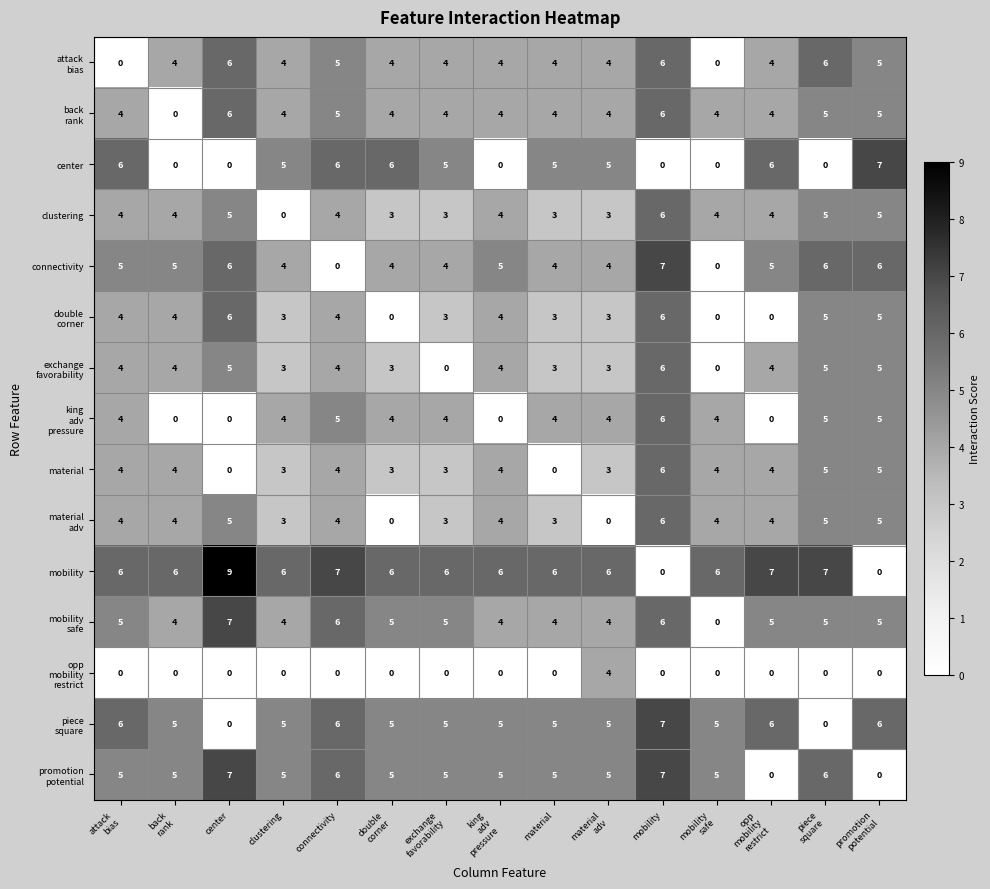

Which series has the largest total across all categories?

mobility